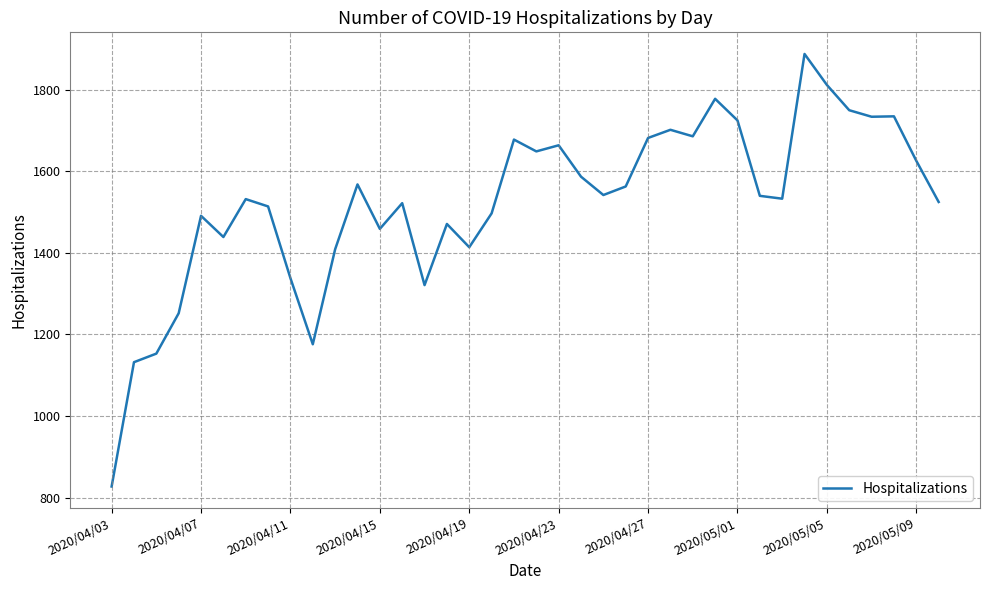

What is the greatest value displayed?

1888